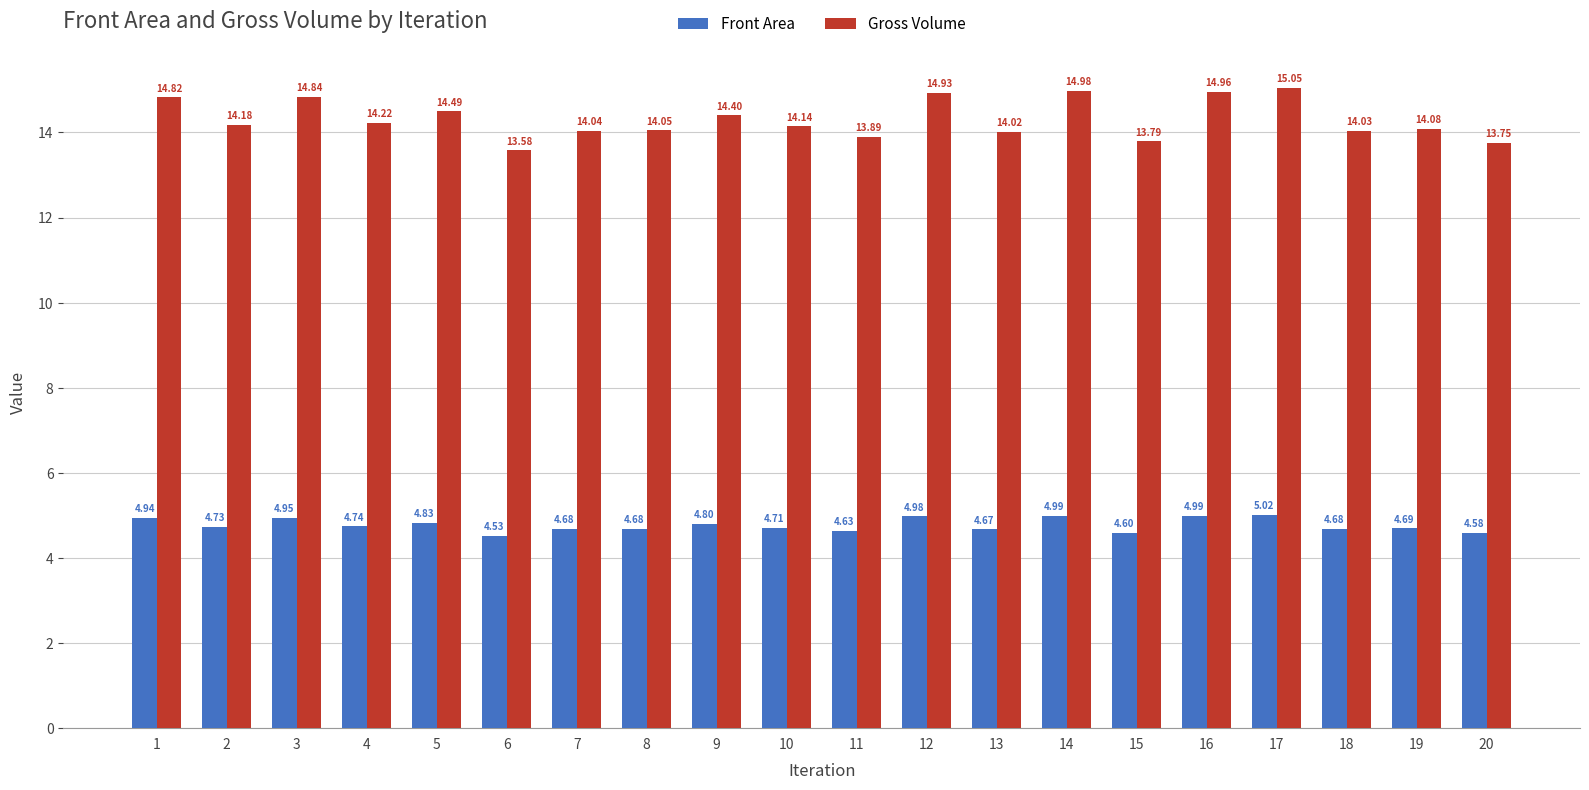

What is the spread (max minus min) of values at 7?

9.4